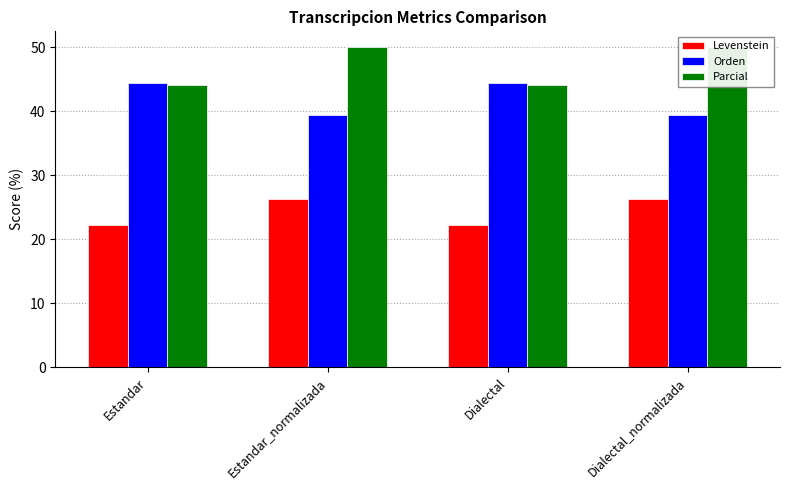

What is the total value across all series at Estandar_normalizada?

115.8